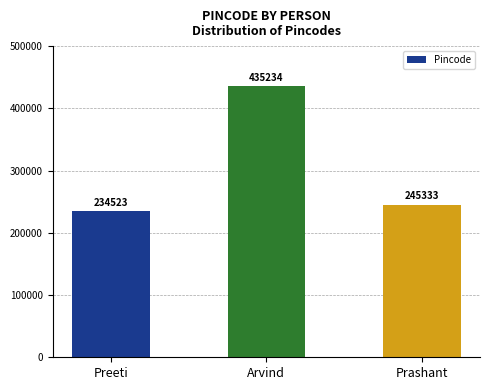

Where is the data nearest to the value 334878?

Prashant